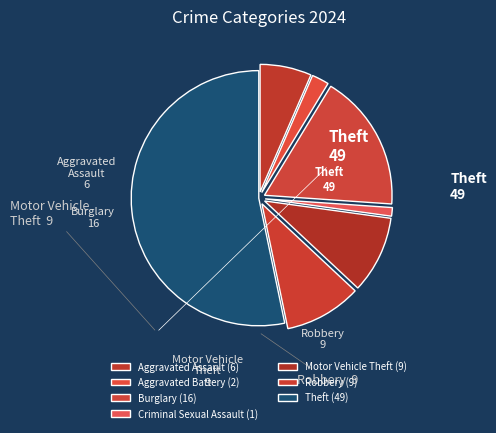

Which slice represents more than half of the pie?

Theft